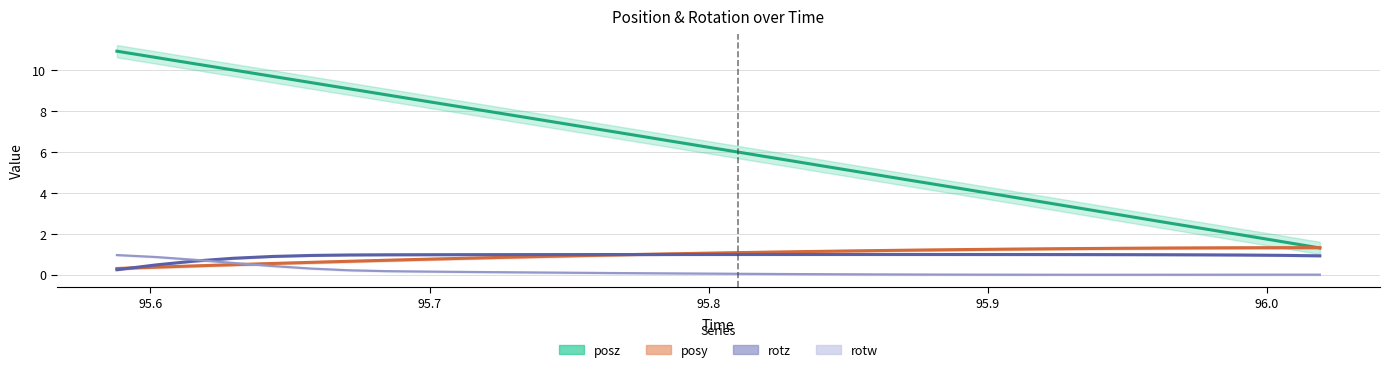

True or false: rotz and posy intersect in this chart.

True